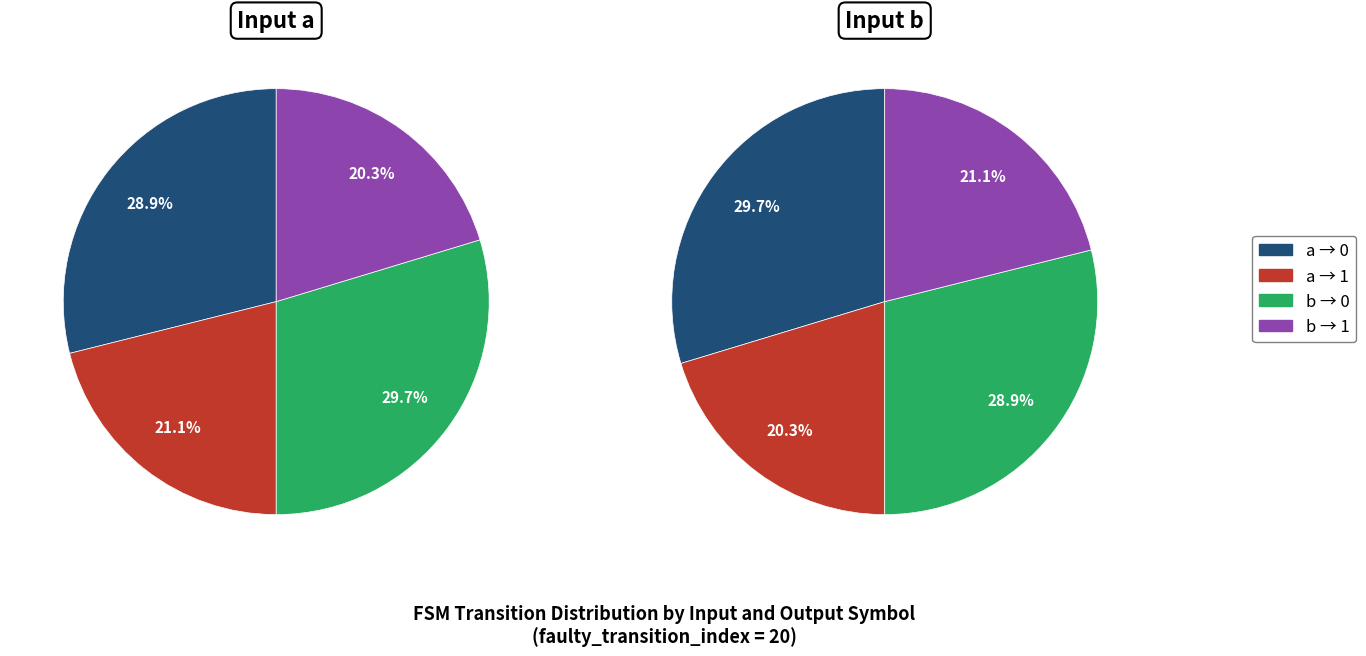

Count the number of slices in the pie.

4